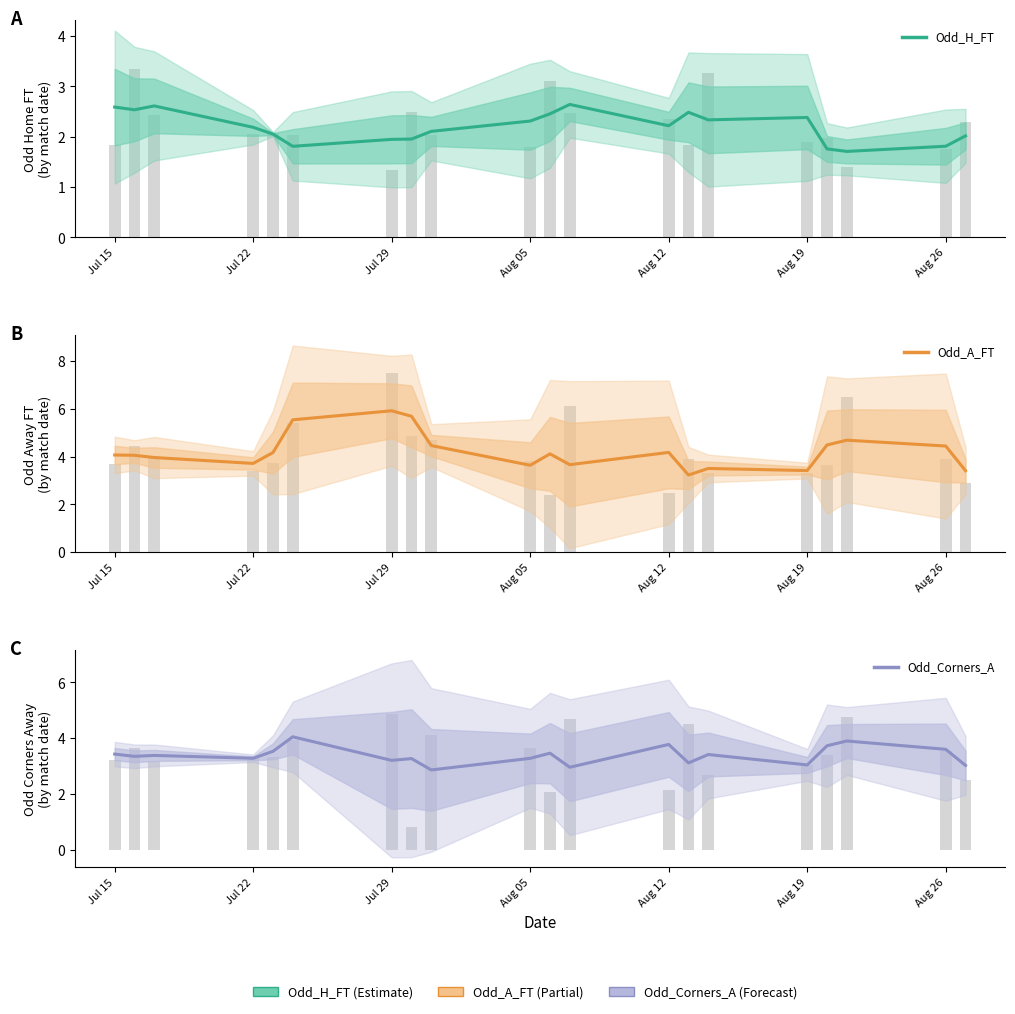

Is the value of Odd_H_FT at 16 greater than the value of Odd_Corners_A at Jul 29?

No